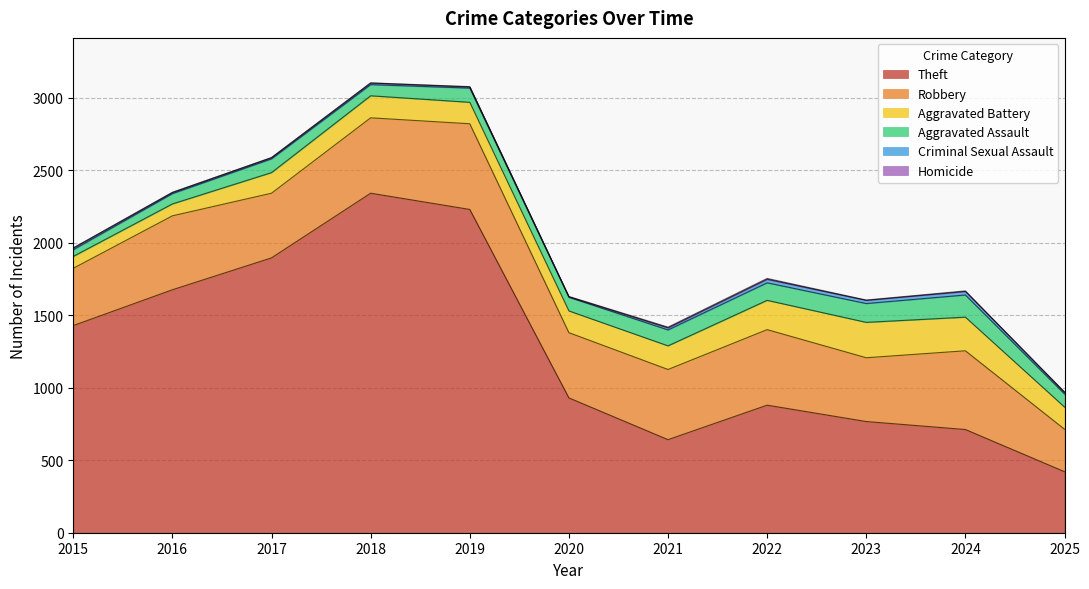

True or false: Robbery and Criminal Sexual Assault cross at least once.

False